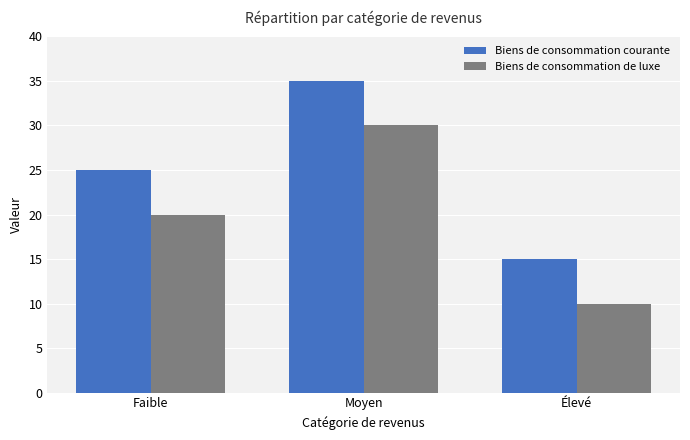

Reading right to left, what are all the values shown in this chart?

Biens de consommation courante: Élevé=15	Moyen=35	Faible=25
Biens de consommation de luxe: Élevé=10	Moyen=30	Faible=20